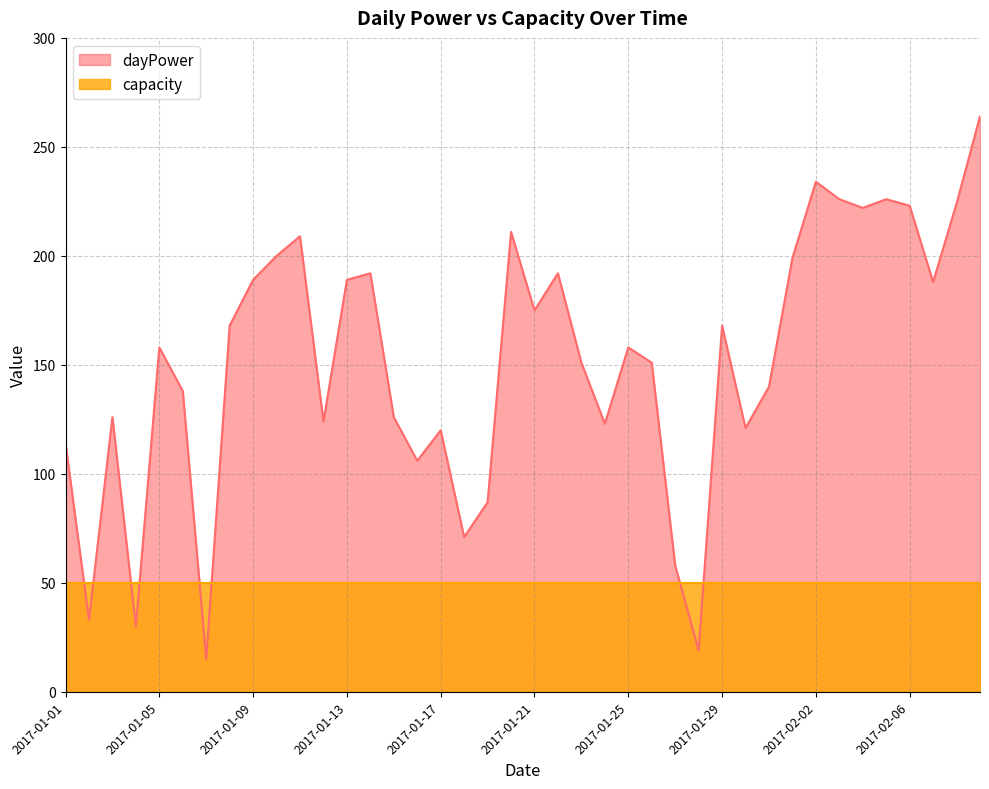

What is the difference between the maximum and minimum values?

249